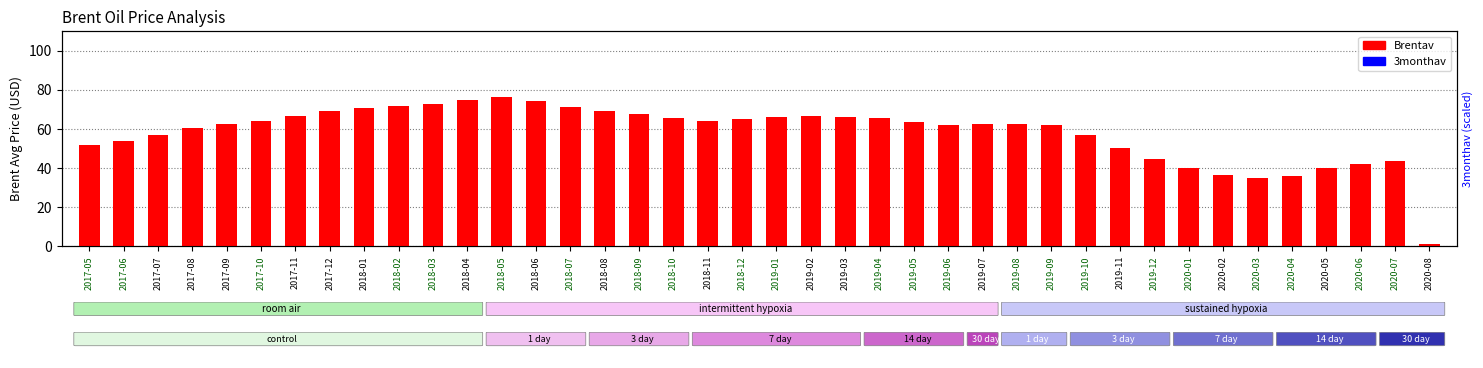

What are all the series names shown in the legend?

Brentav, 3monthav